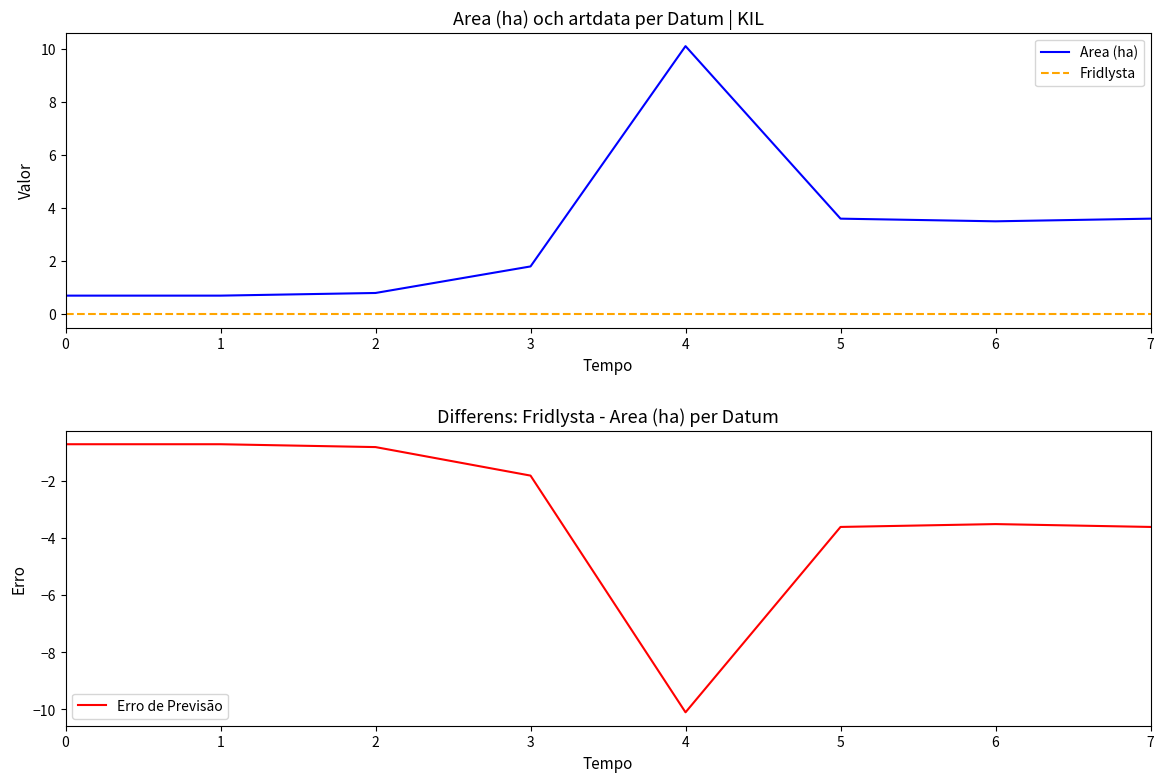

True or false: Area (ha) and Erro de Previsão cross at least once.

False